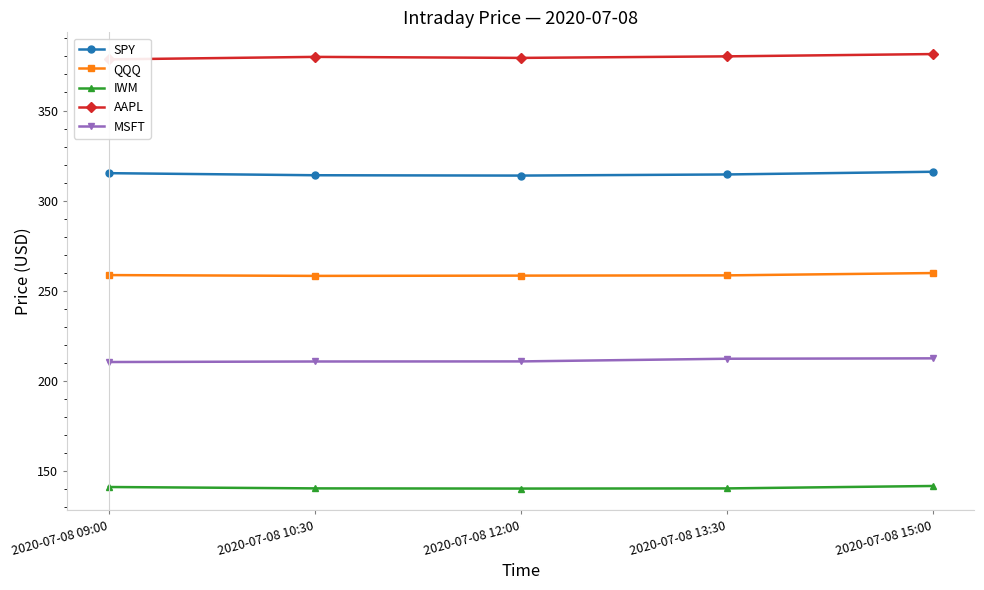

At which category does AAPL reach its first local valley?

2020-07-08 12:00